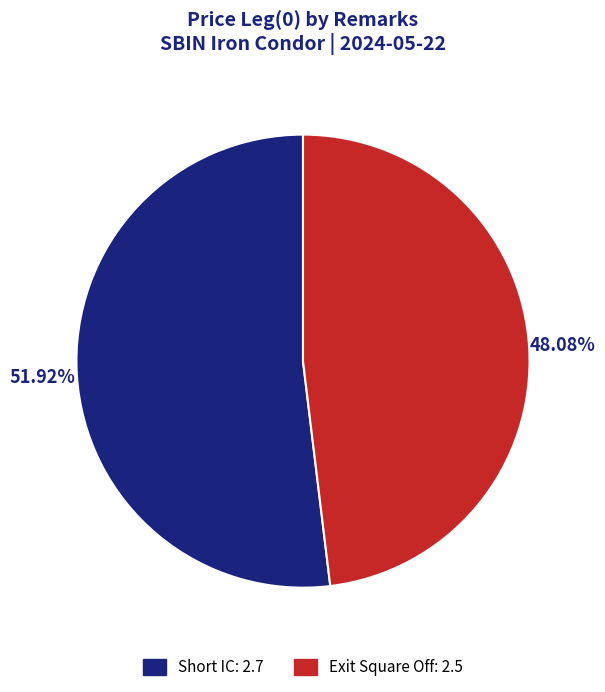

To the nearest percent, what percentage of the pie is Short IC?

52%